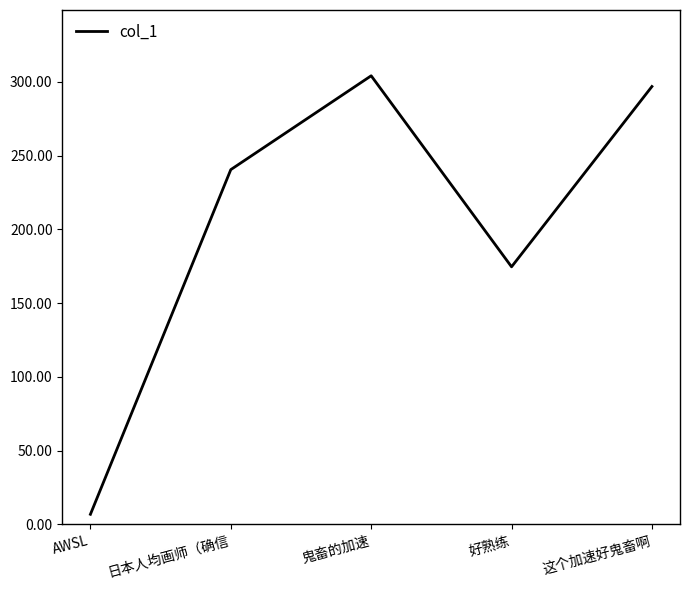

How many values are below 240?

2